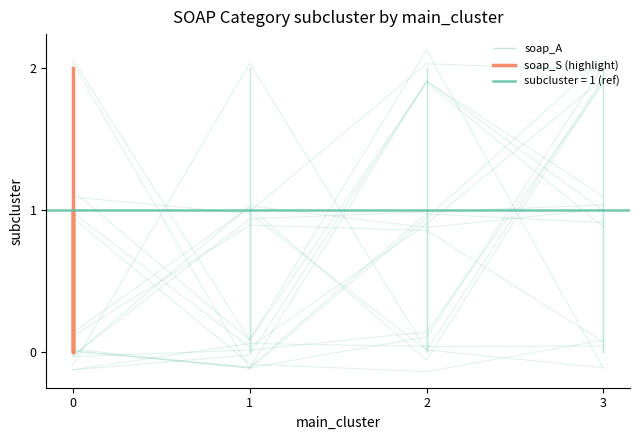

Does the chart display data point markers on the line(s)?

No